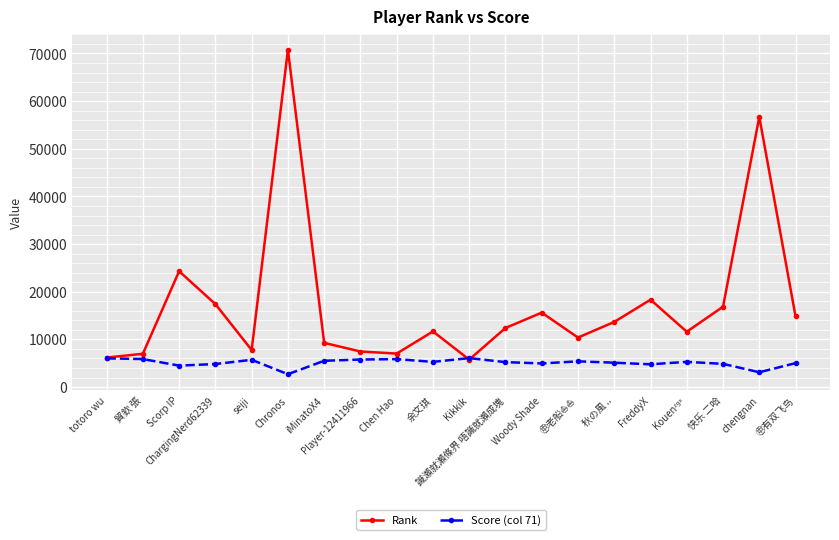

What is the label of the 11th point from the right?

余文琪